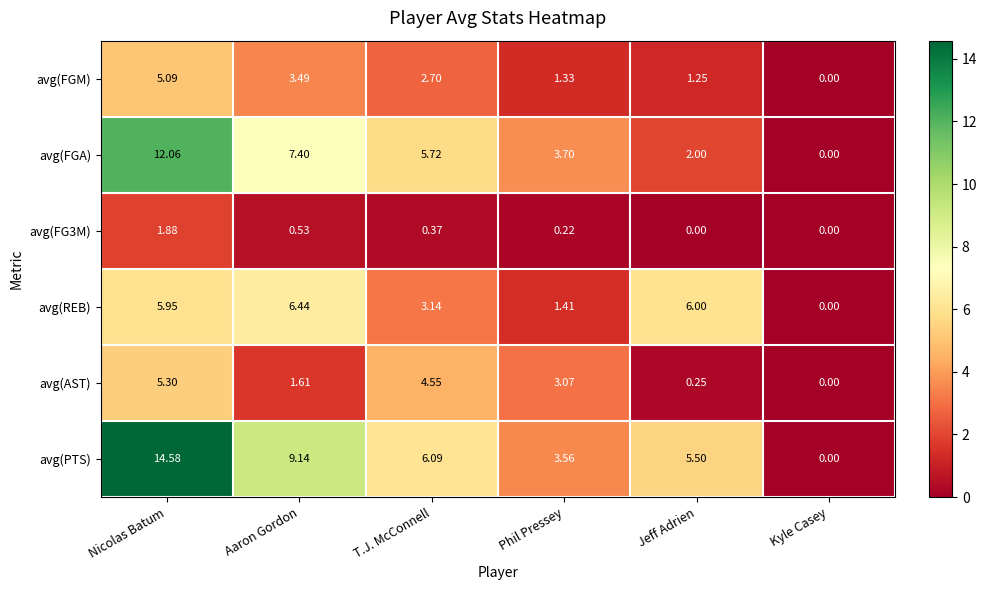

Which series has the widest spread of values?

avg(PTS)